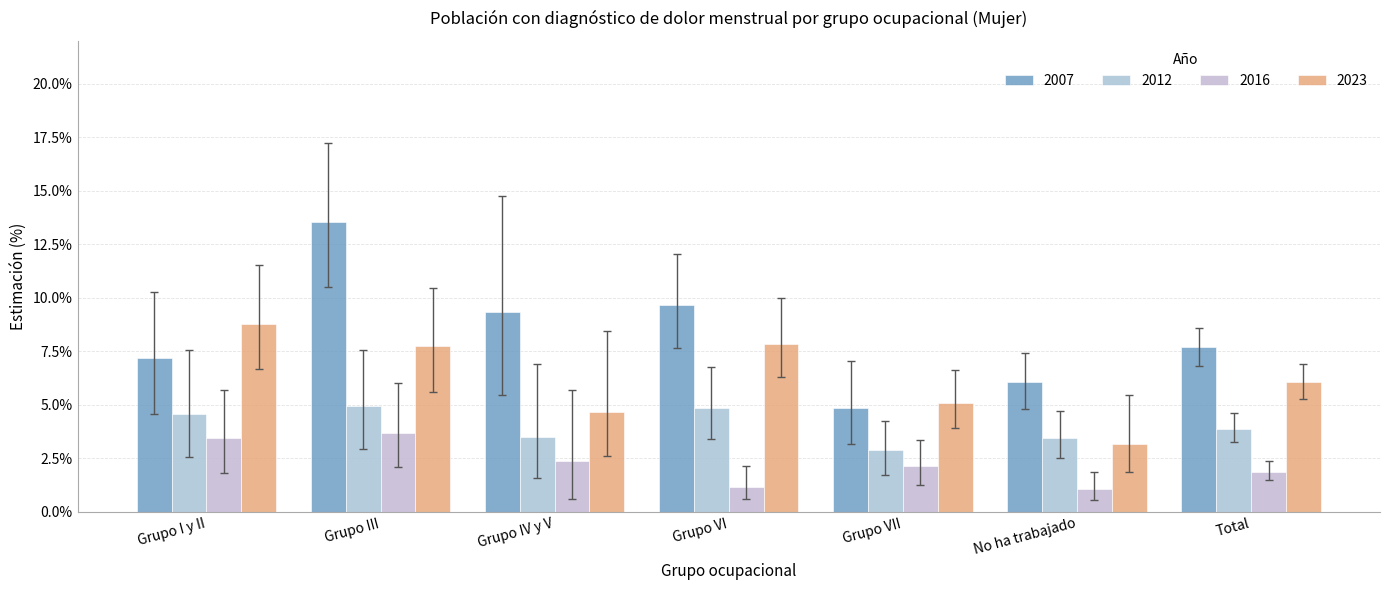

Does the chart contain stacked bars?

No